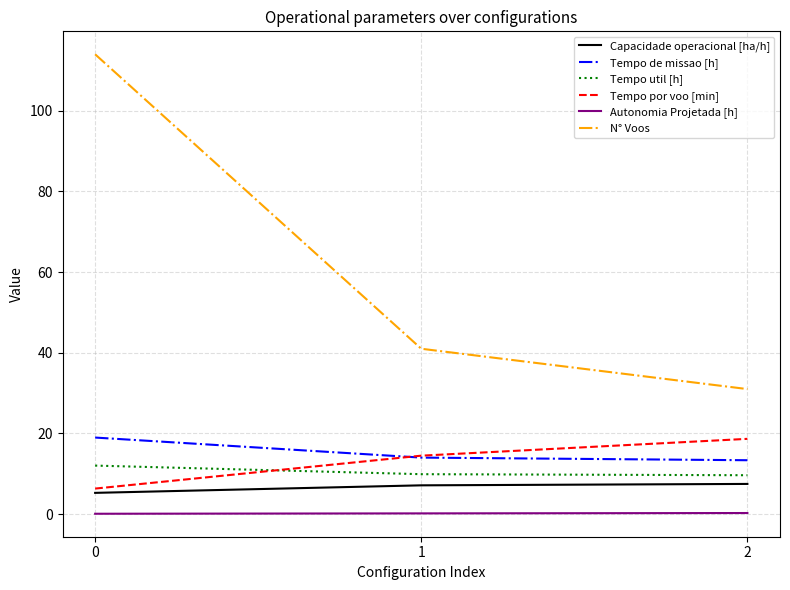

Which series has the widest spread of values?

N° Voos